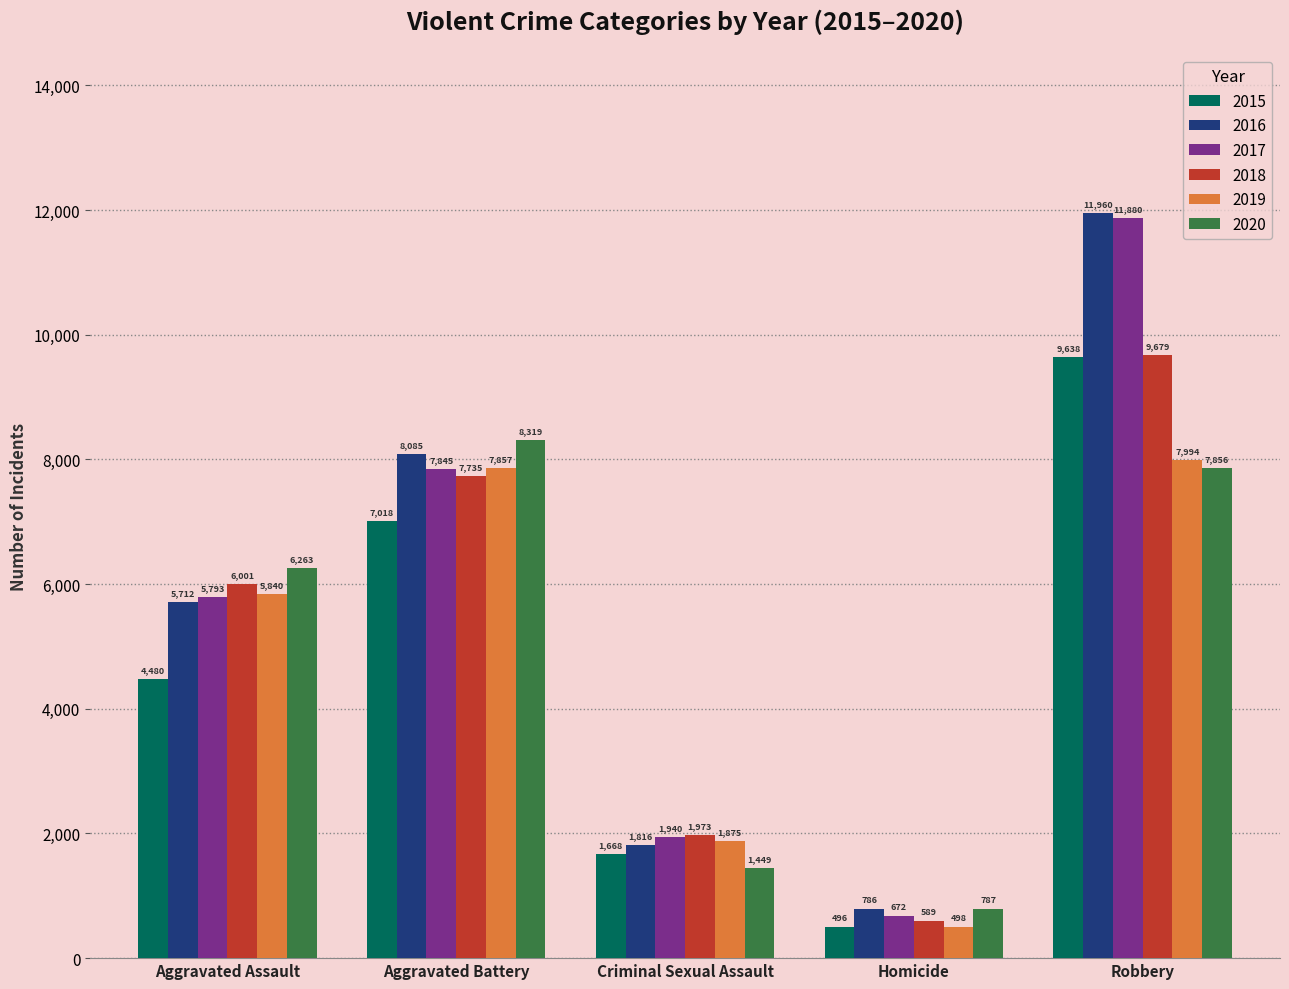

What is the maximum value for 2015?

9638